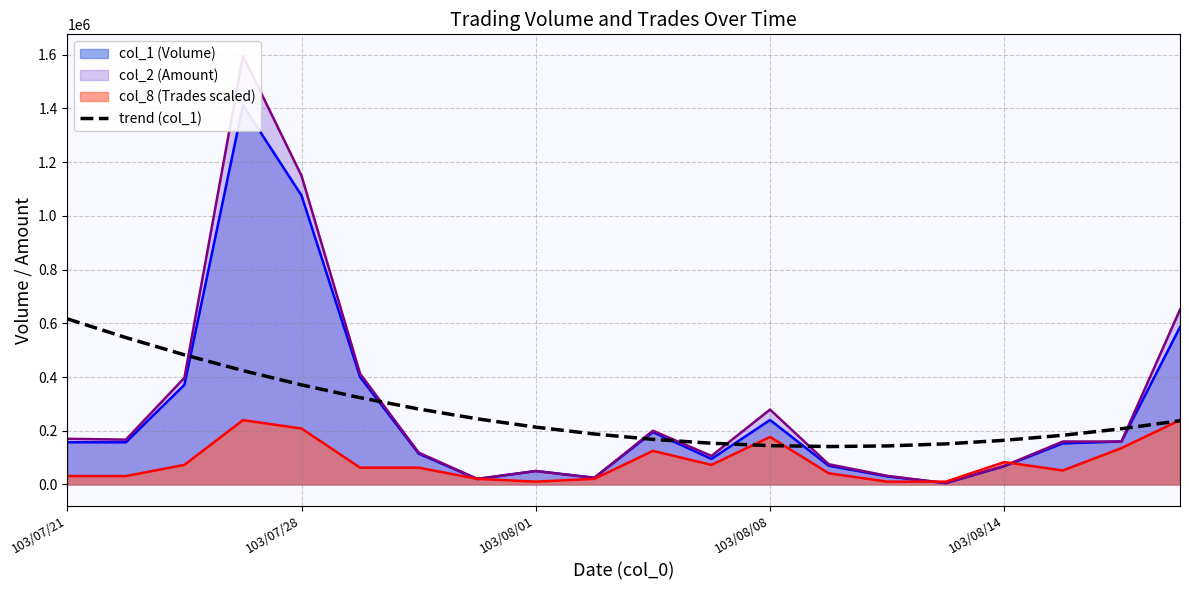

What is the minimum value shown in the chart?

141227.0